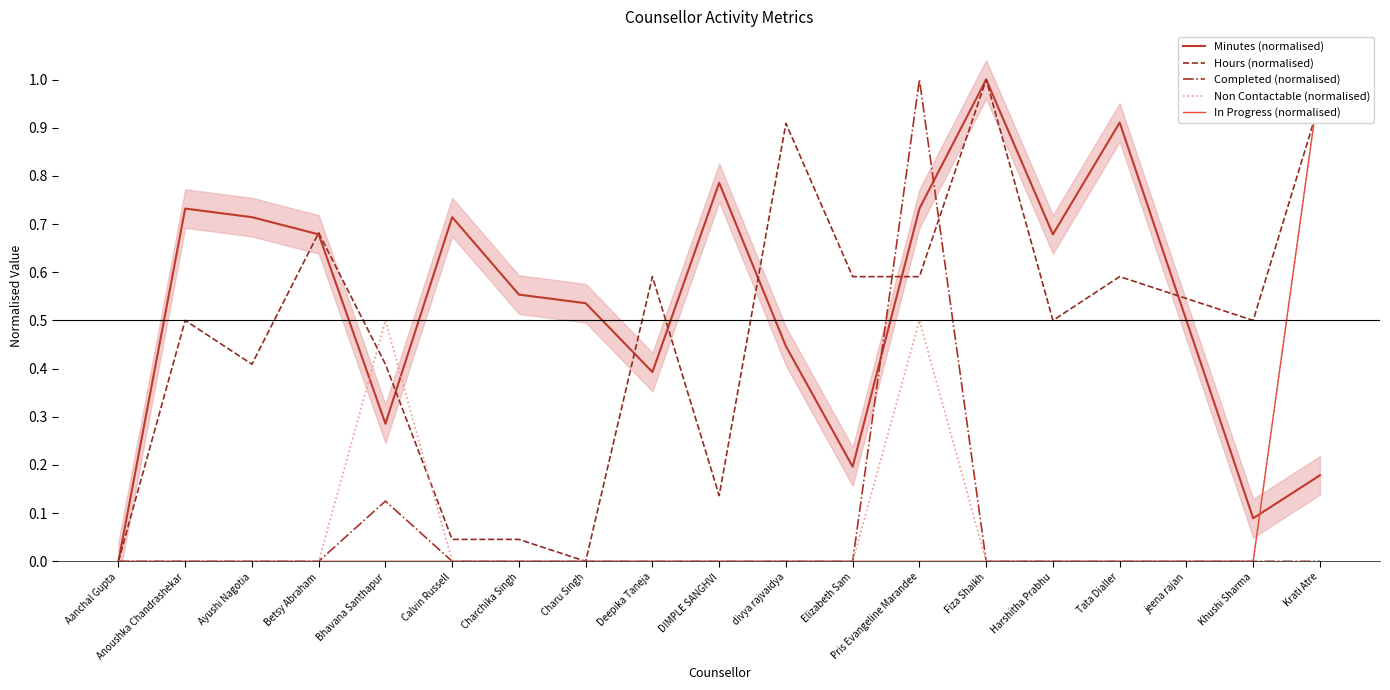

True or false: Hours (normalised) has a value of 0.6 at Pris Evangeline Marandee.

True